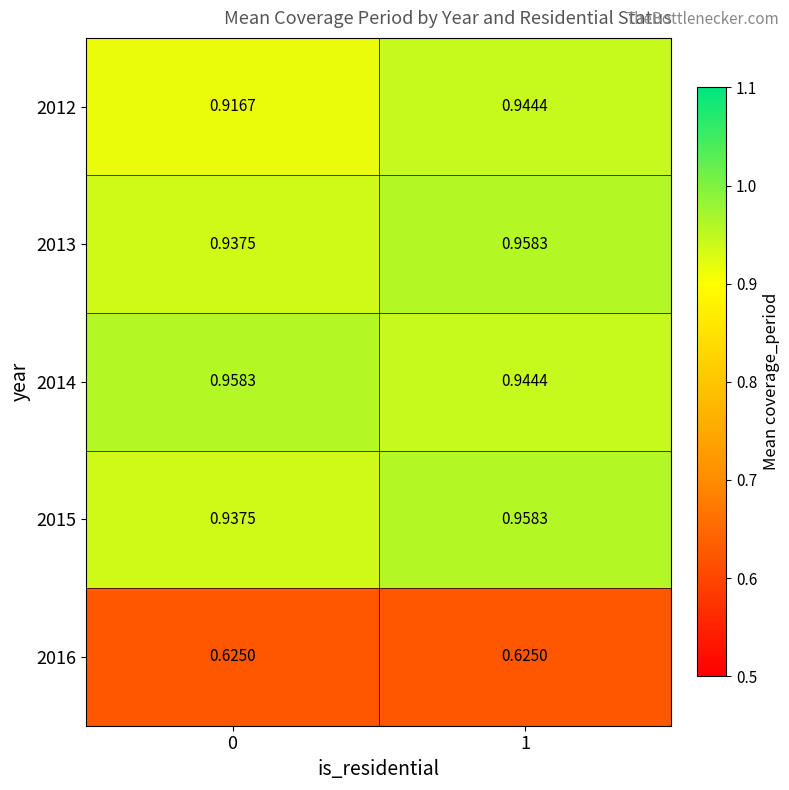

Which series has the largest total across all categories?

2014